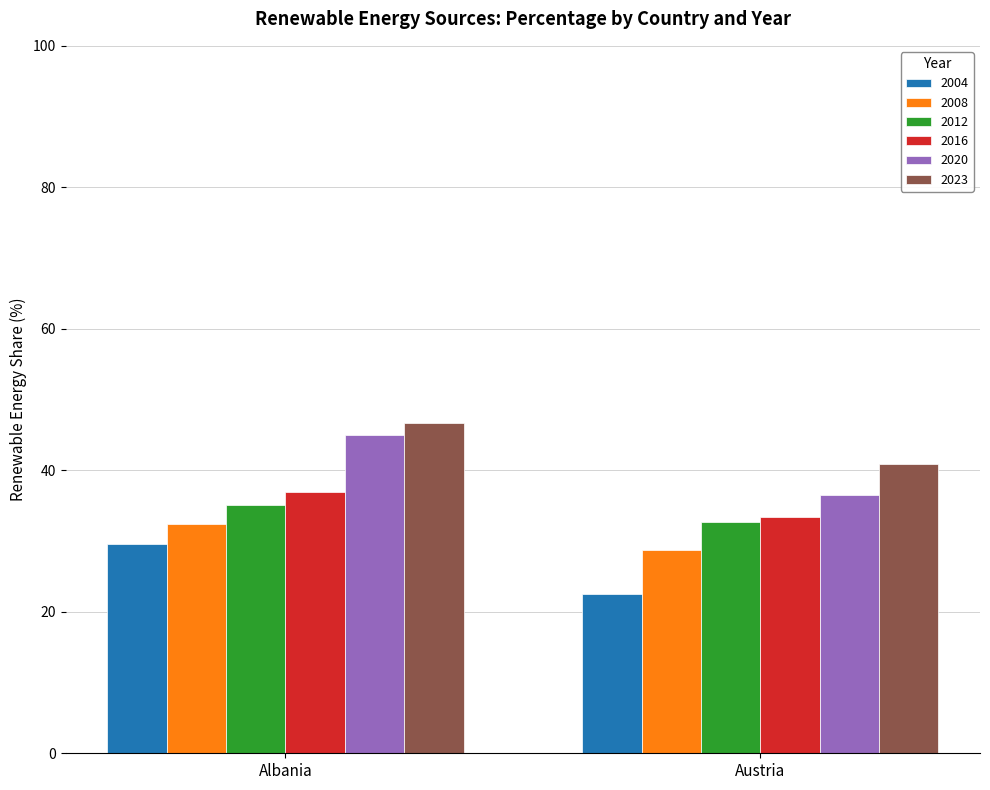

Rank the categories by 2004 value from highest to lowest.

Albania, Austria